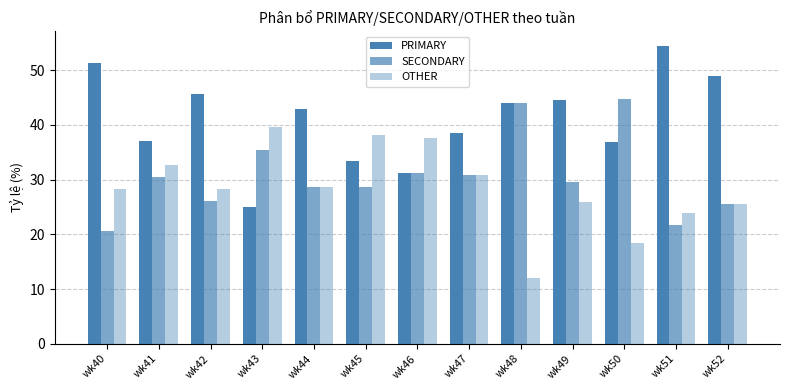

What is the difference between the SECONDARY values at wk52 and wk46?

5.7